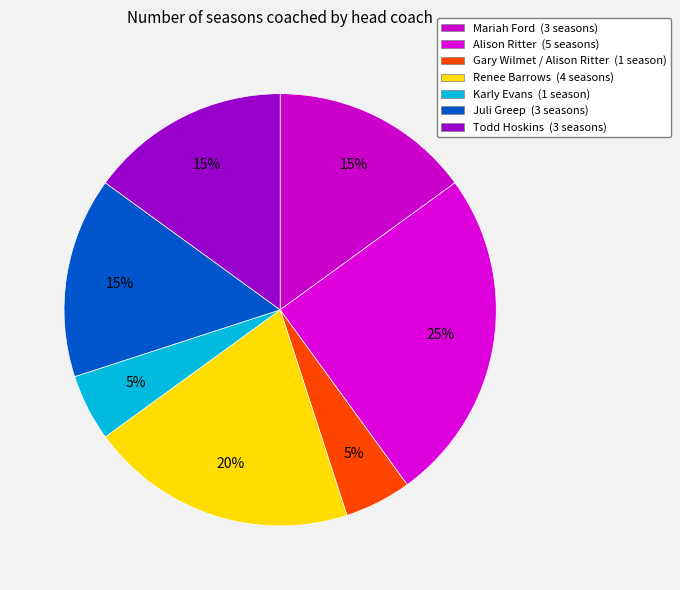

The Gary Wilmet / Alison Ritter slice represents 16% of the pie. True or false?

False